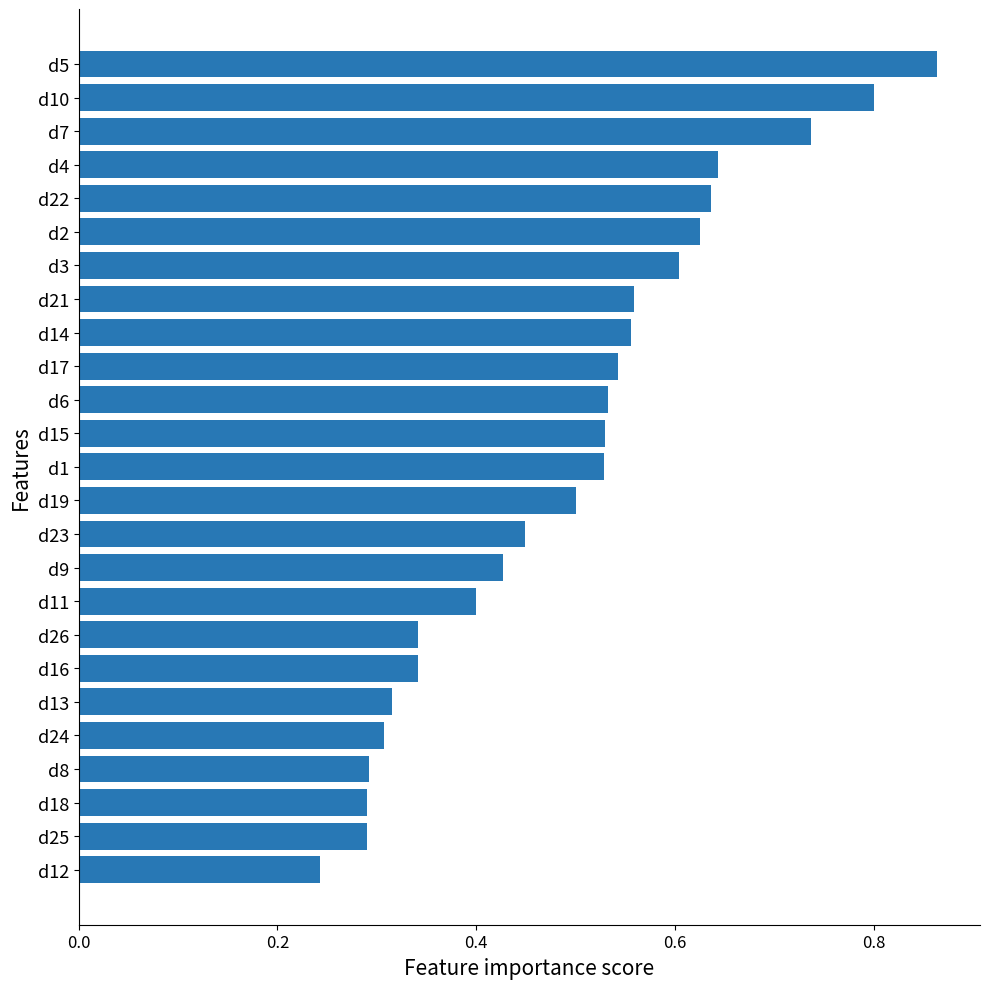

What is the label of the 14th bar from the top?

d19